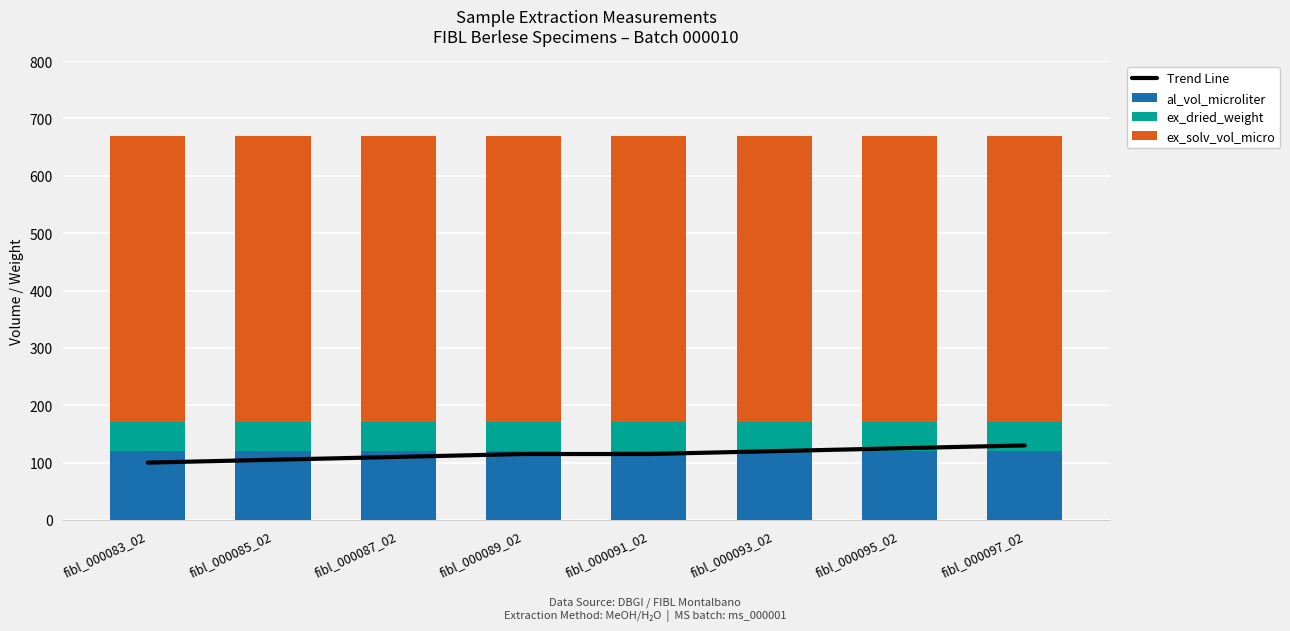

Is it true that ex_solv_vol_micro equals 500 at fibl_000087_02?

True